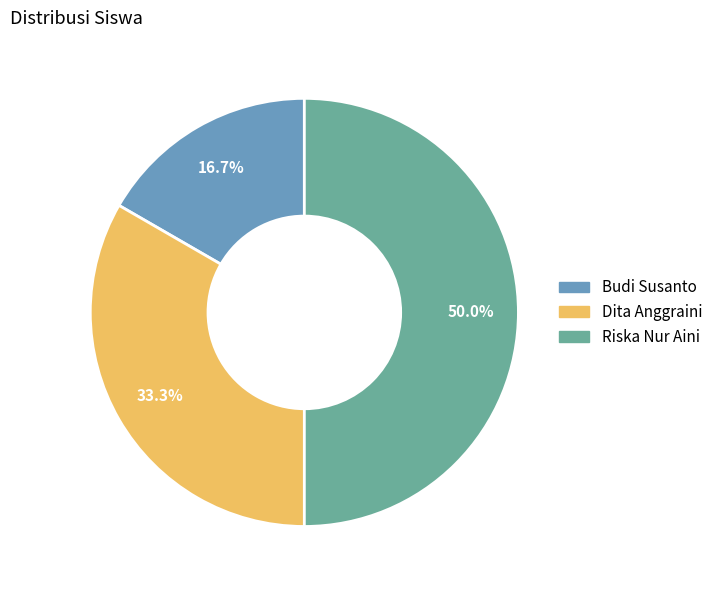

How many segments does this pie chart have?

3